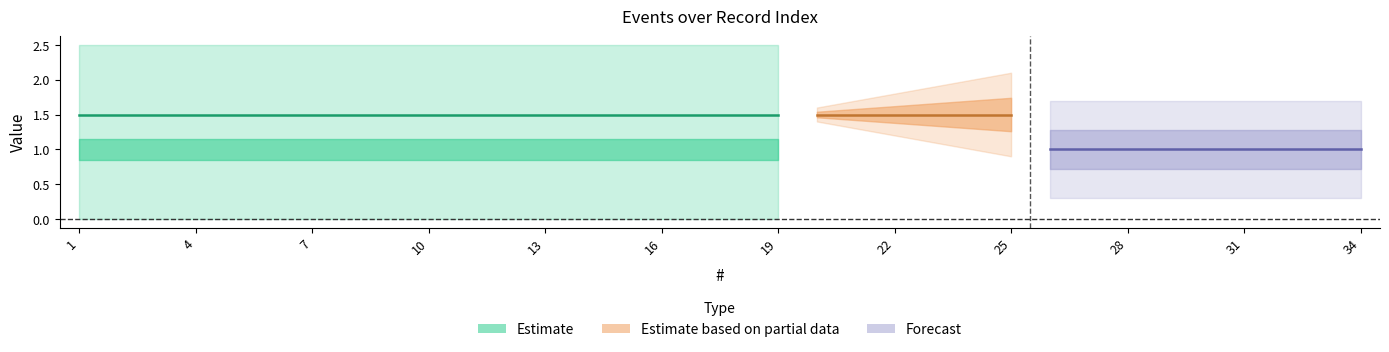

What is the spread (max minus min) of values at 10?

2